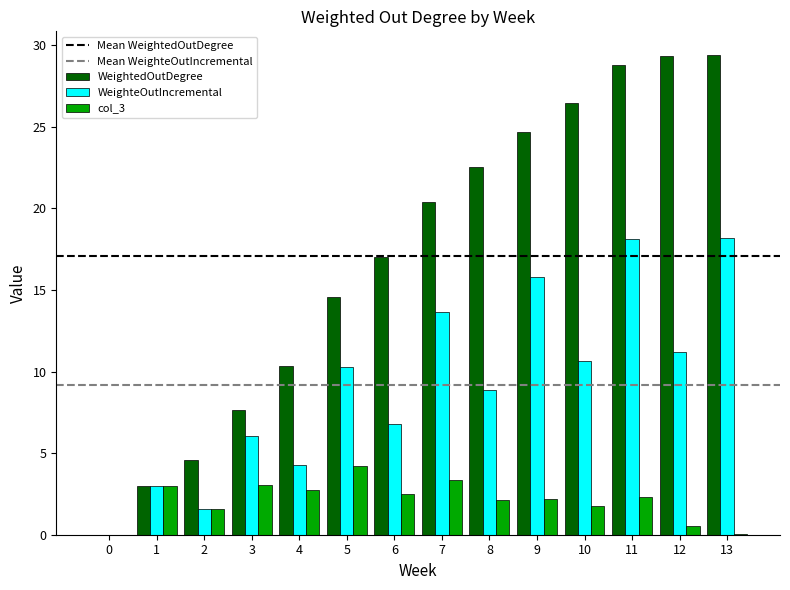

Where does the col_3 series first go above 2?

1